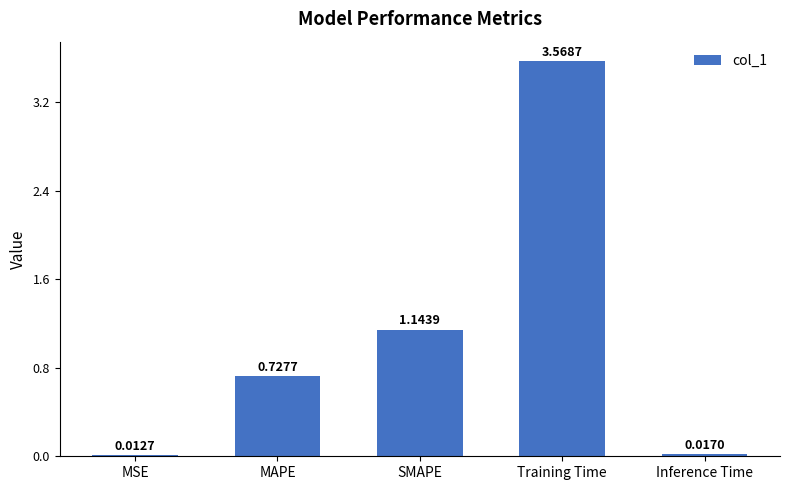

At which category does the chart reach its minimum across all series?

MSE